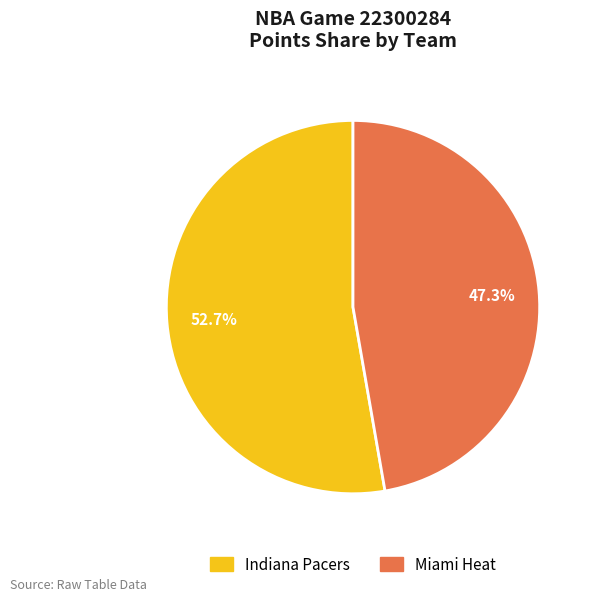

True or false: Indiana Pacers accounts for 67% of the total.

False